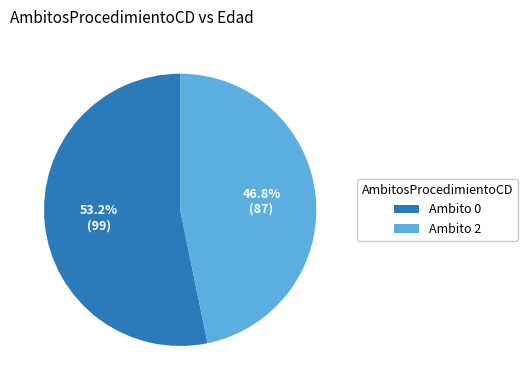

To the nearest percent, what is the difference between the largest and smallest slice percentages?

6%